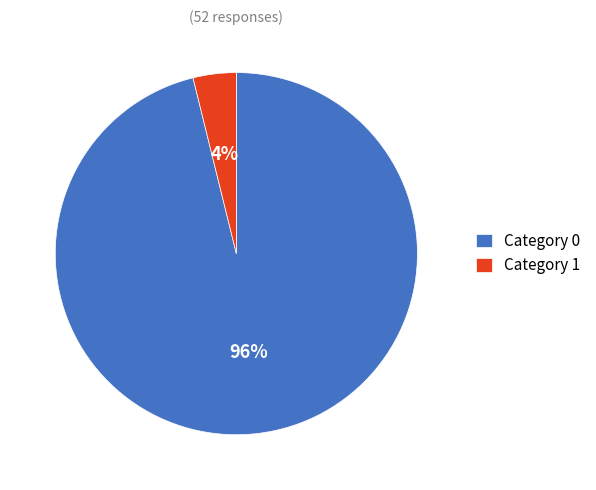

Count the number of slices in the pie.

2